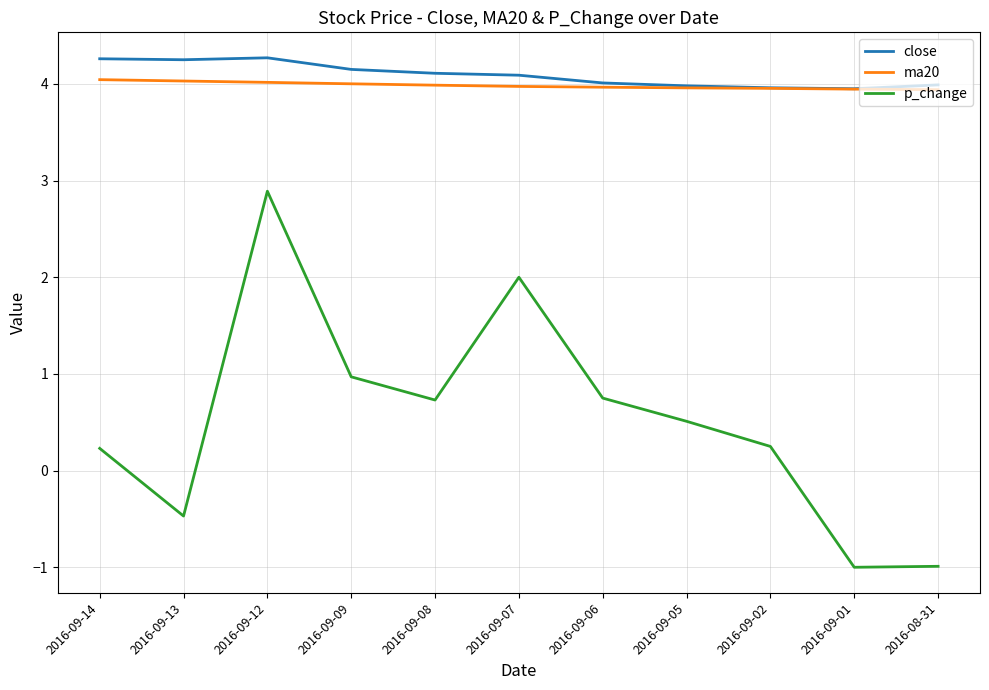

What is the highest value of the p_change series?

2.9